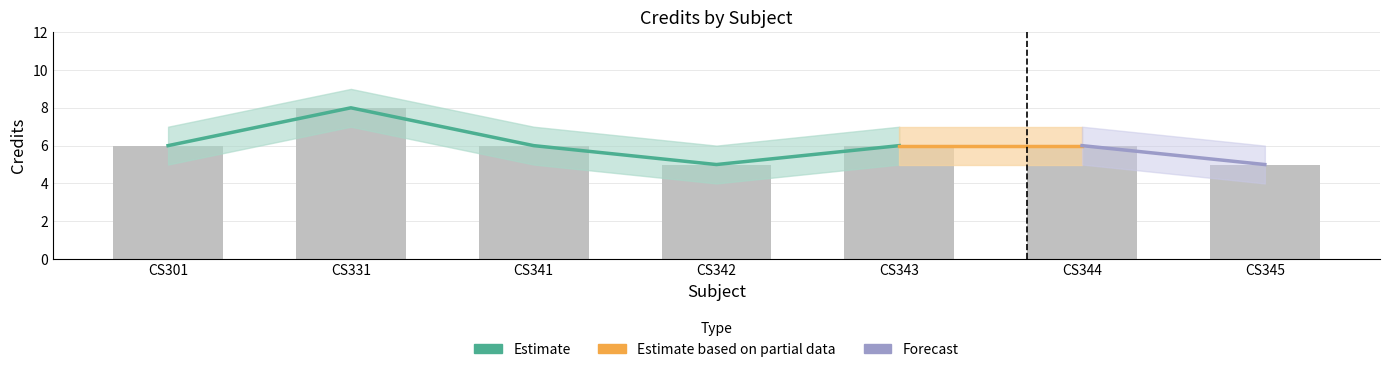

How many data points does each series have?

7